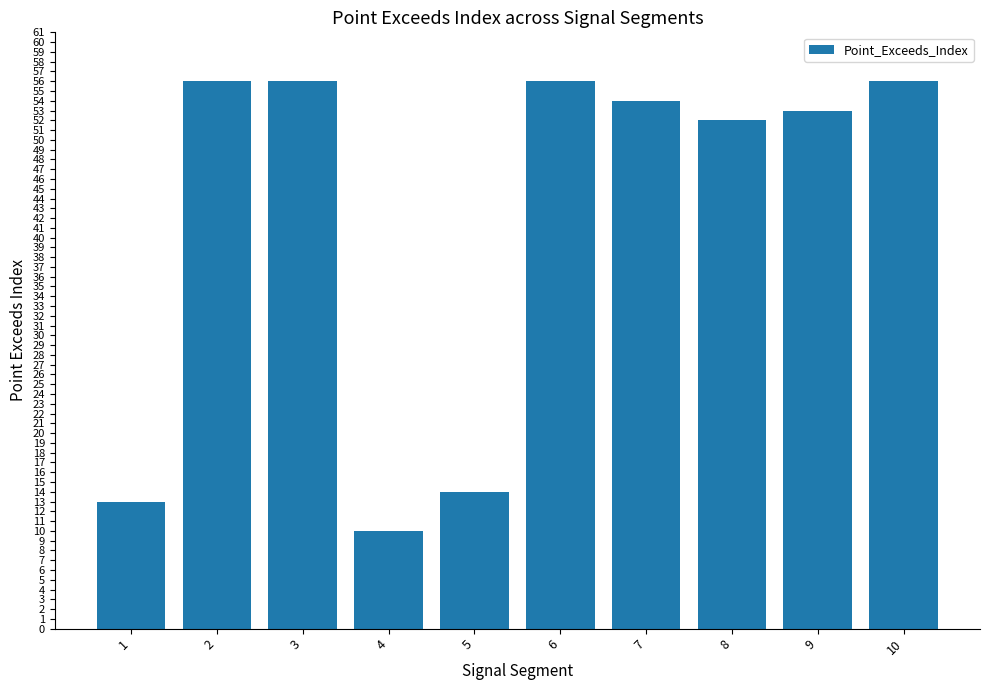

Is it true that the value at 4 is 10?

True